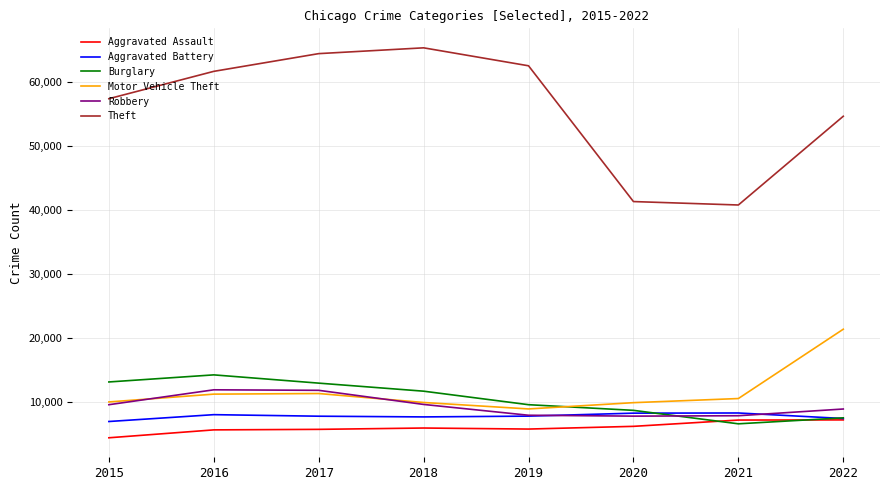

What is the difference between the Aggravated Assault values at 2021 and 2020?

980